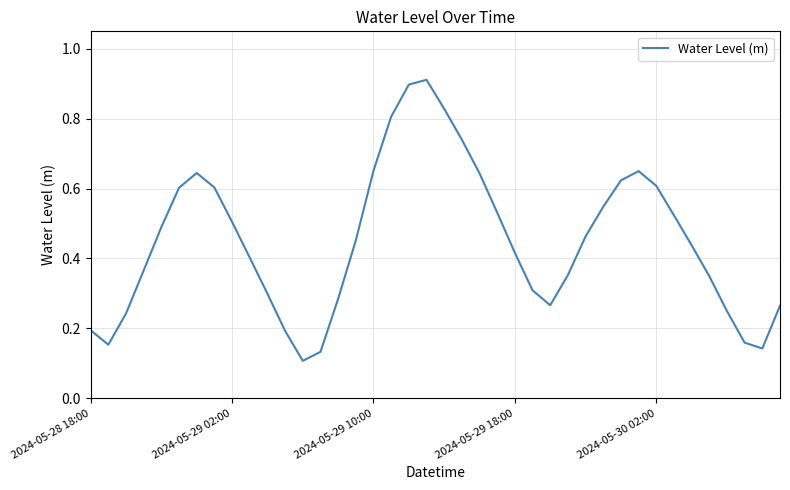

What is the difference between the second highest and second lowest values?

0.8